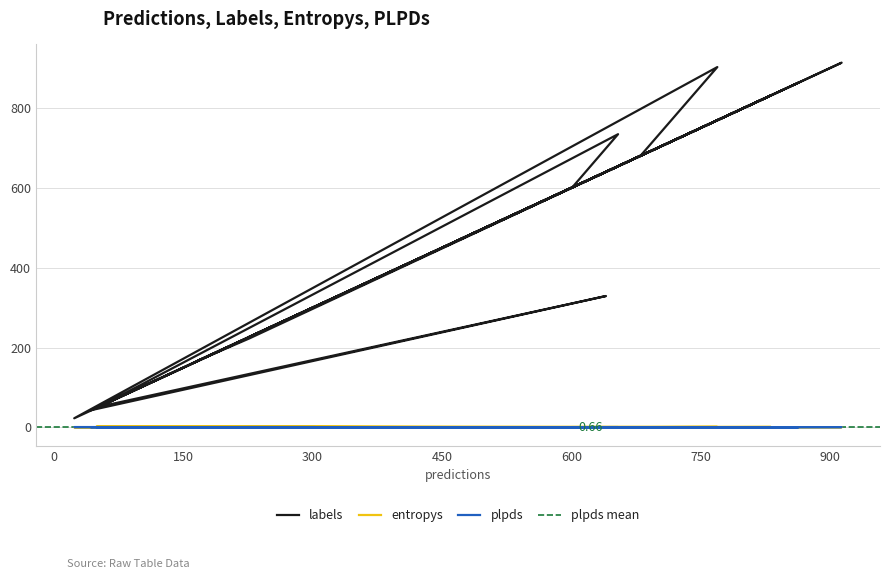

At which category does the chart reach its minimum across all series?

603